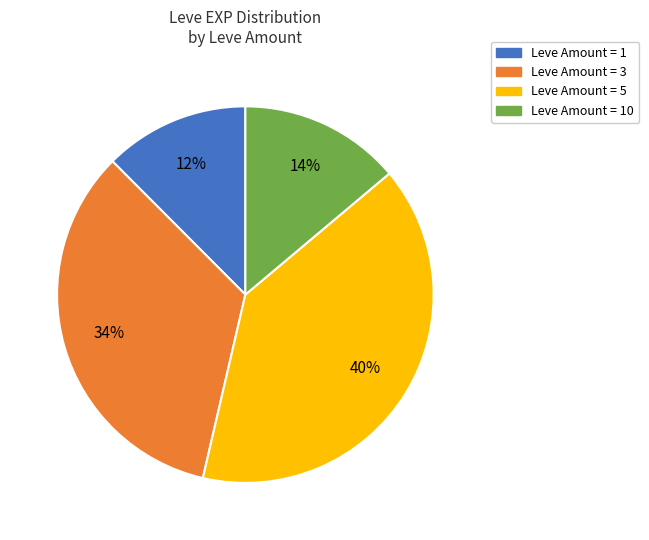

Is there any slice that represents more than half of the pie?

No